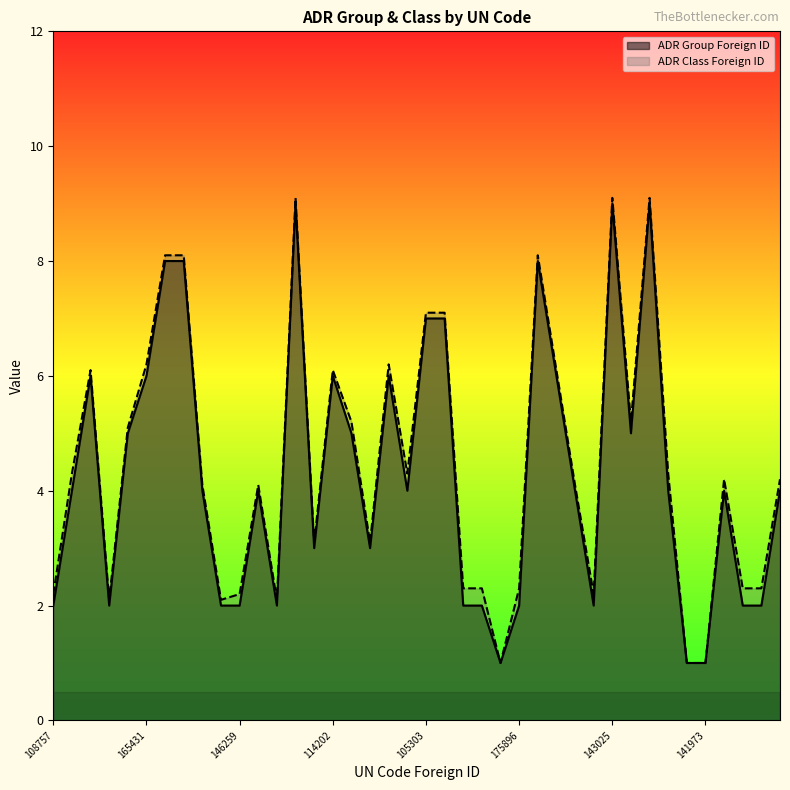

What is the difference between the second highest and minimum values in the ADR Group Foreign ID series?

8.0